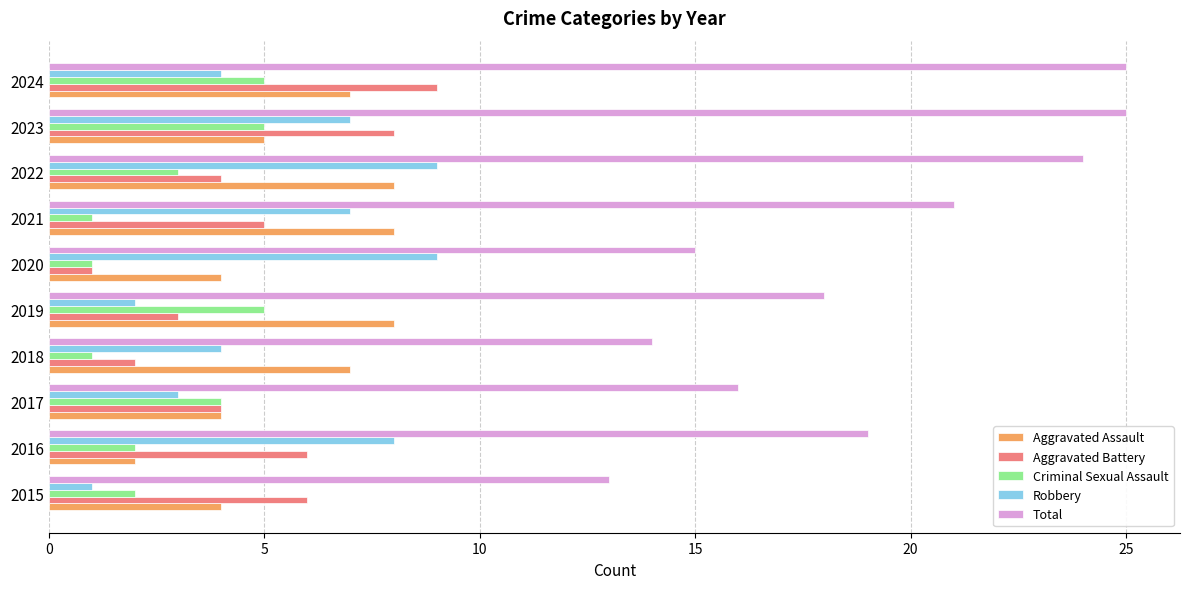

The Robbery series shows 9 at 2021. True or false?

False